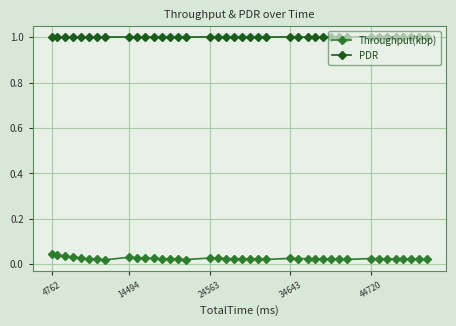

True or false: Throughput(kbp) and PDR intersect in this chart.

False